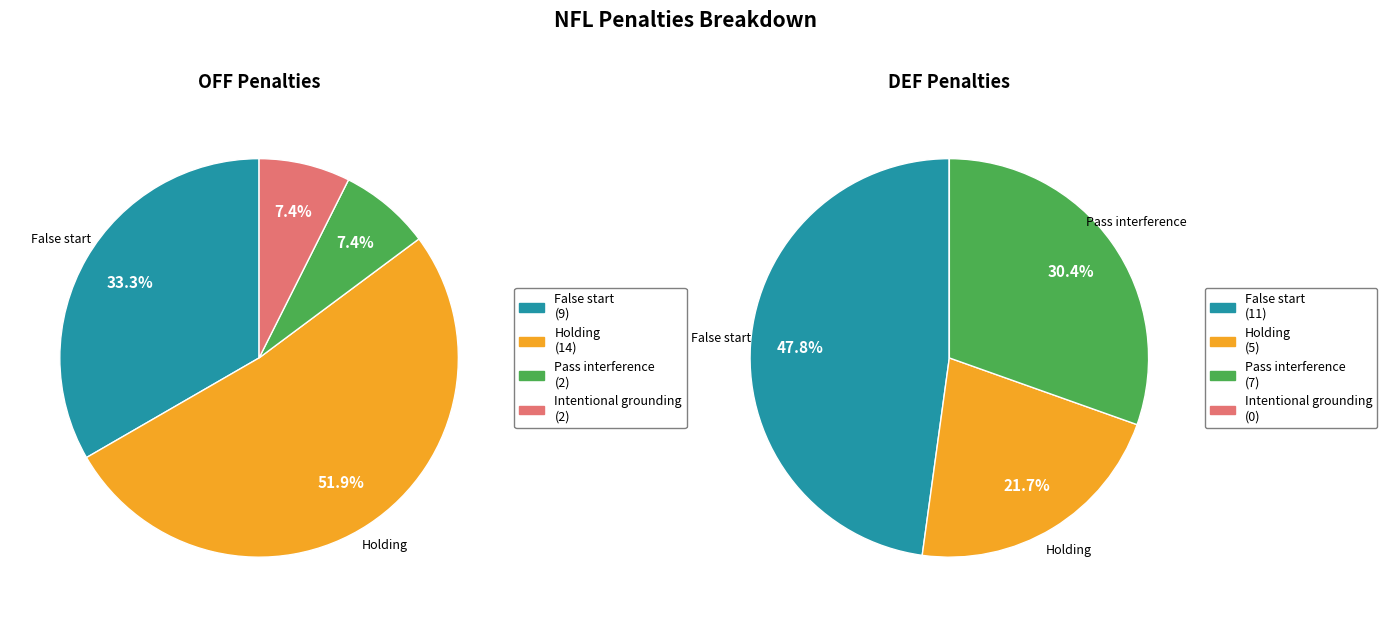

To the nearest percent, what is the difference between the Holding and Pass interference slice percentages?

44%